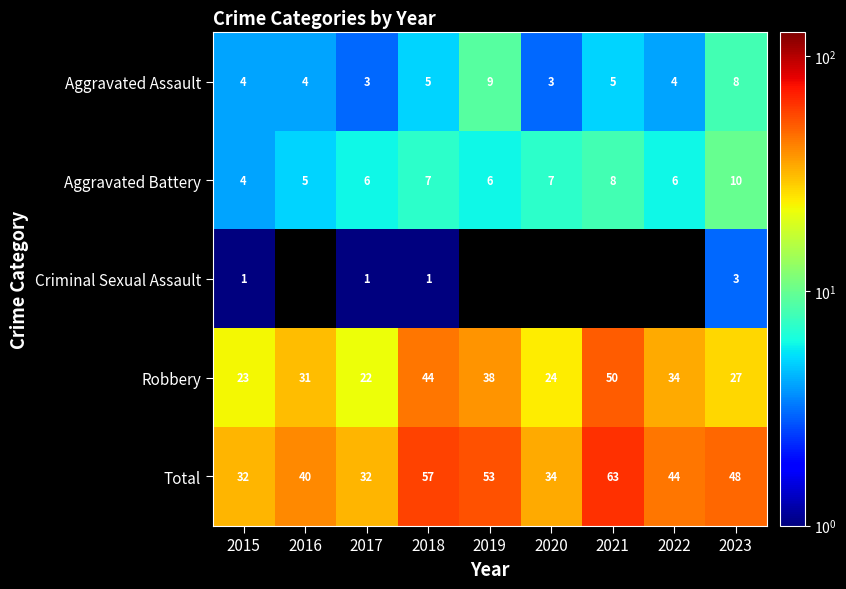

Is the value of Total at 2016 greater than the value of Aggravated Assault at 2019?

Yes